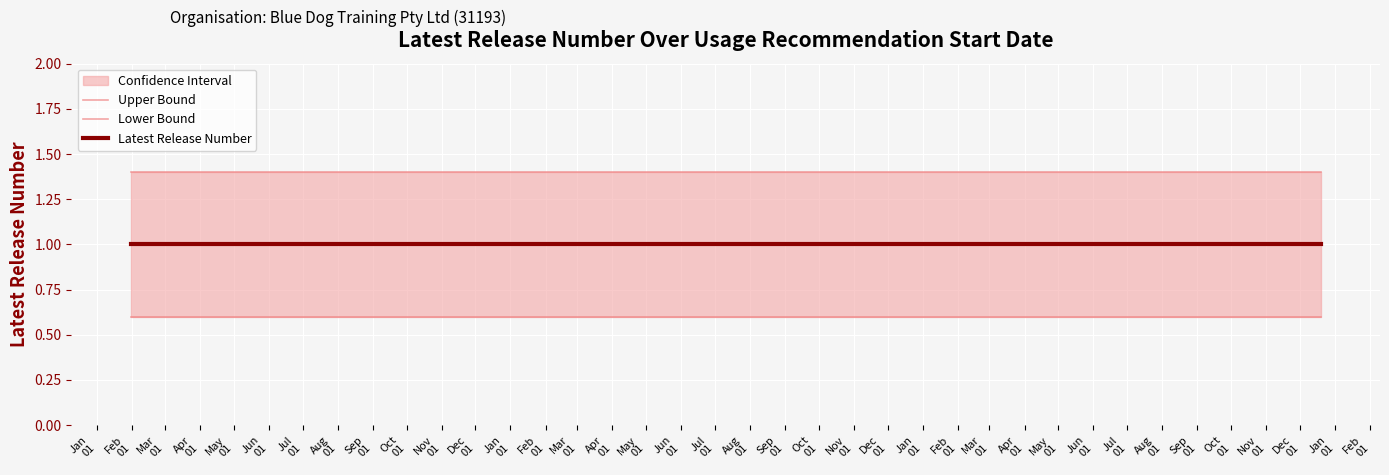

Rank the categories by Upper Bound value from lowest to highest.

Jan
01, Feb
01, Mar
01, Apr
01, May
01